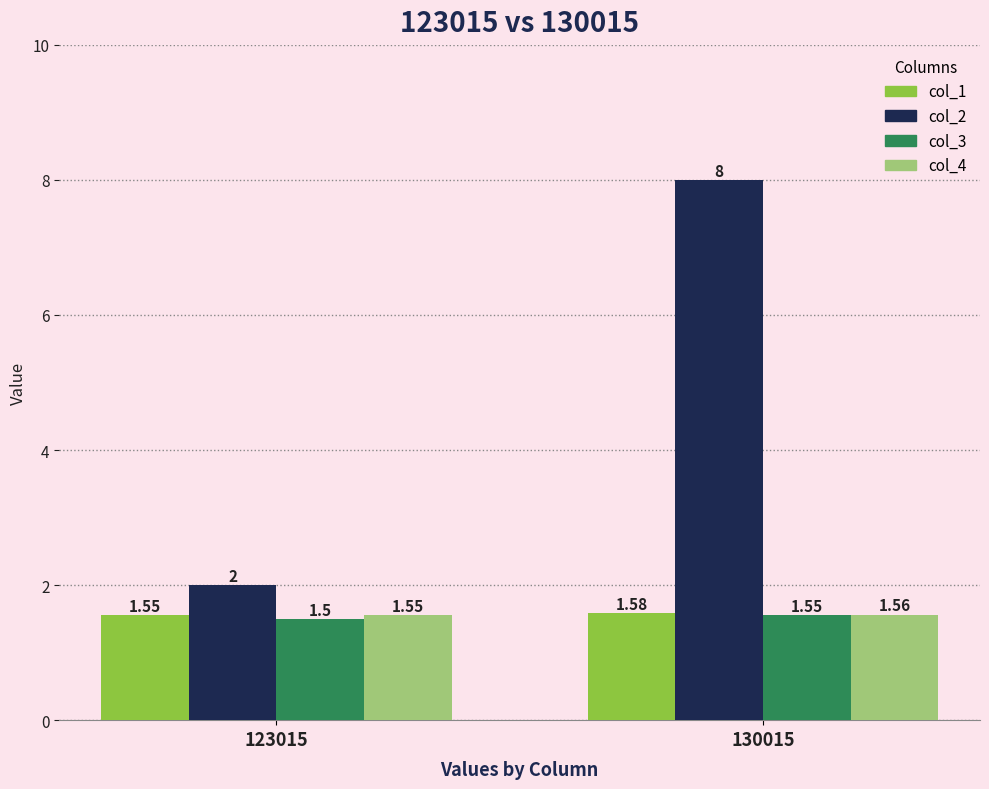

Which category has the lowest value in the col_2 series?

123015